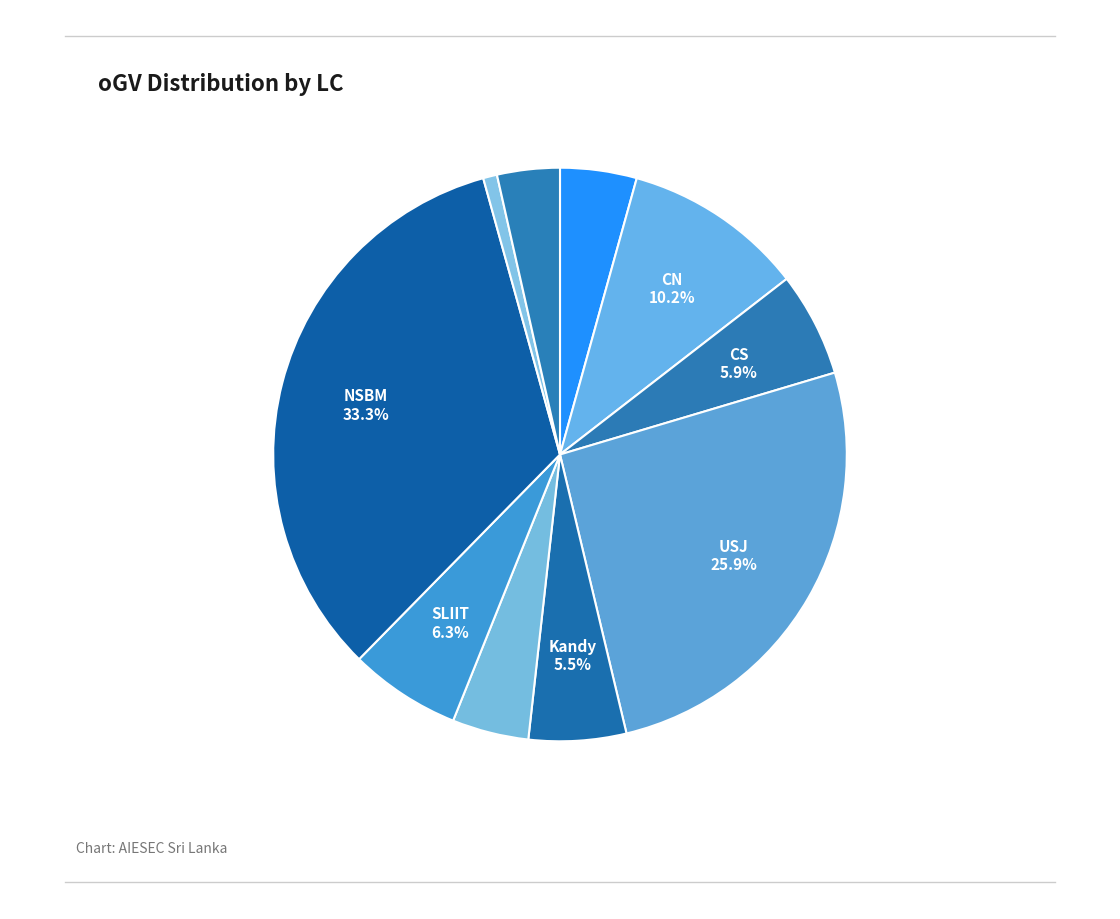

Count the number of slices in the pie.

10